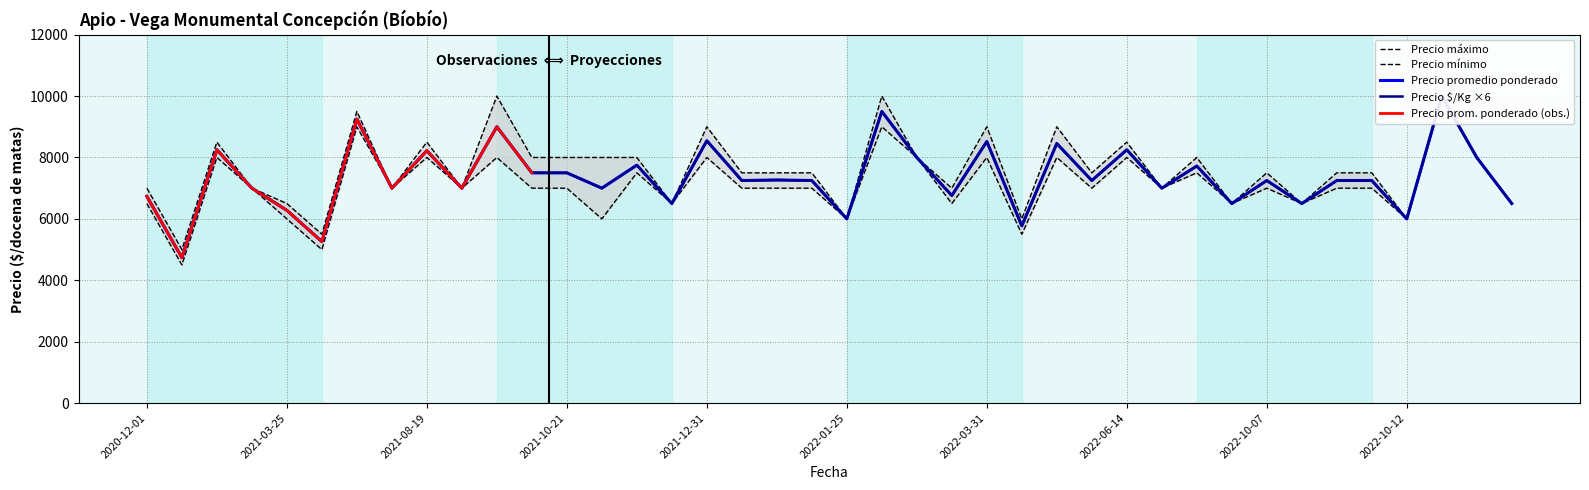

Reading right to left, transcribe all the data shown in this chart.

Precio promedio ponderado: 6500	8000	10000	6000	7250	7250	6500	7250	6500	7722	7000	8250	7250	8455	5773	8520	6760	8000	9500	6000	7250	7267	7250	8545	6500	7750	7000	7500	7500	9000	7000	8222	7000	9250	5260	6278	7000	8250	4737	6732
Precio minimo: 6500	8000	10000	6000	7000	7000	6500	7000	6500	7500	7000	8000	7000	8000	5500	8000	6500	8000	9000	6000	7000	7000	7000	8000	6500	7500	6000	7000	7000	8000	7000	8000	7000	9000	5000	6000	7000	8000	4500	6500
Precio maximo: 6500	8000	10000	6000	7500	7500	6500	7500	6500	8000	7000	8500	7500	9000	6000	9000	7000	8000	10000	6000	7500	7500	7500	9000	6500	8000	8000	8000	8000	10000	7000	8500	7000	9500	5500	6500	7000	8500	5000	7000
Precio $/Kg: 6498	7998	10002	6000	7248	7248	6498	7248	6498	7722	7002	8250	7248	8454	5772	8520	6762	7998	9498	6000	7248	7266	7248	8544	6498	7752	7002	7500	7500	9000	7002	8220	7002	9252	5262	6276	7002	8250	4740	6732